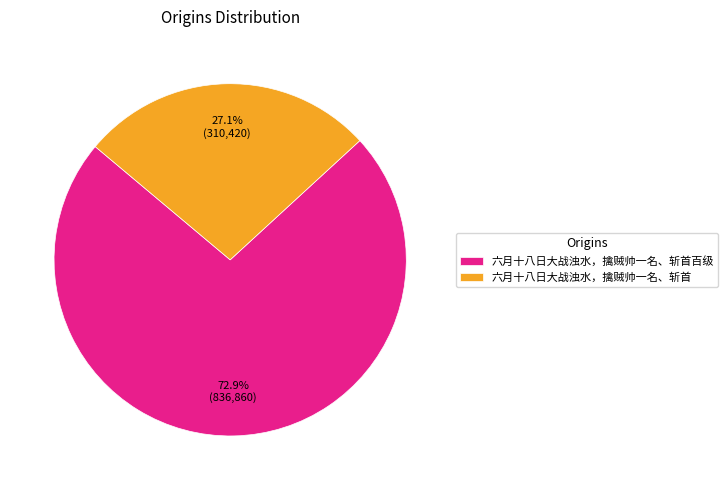

To the nearest percent, what is the difference between the largest and smallest slice percentages?

46%